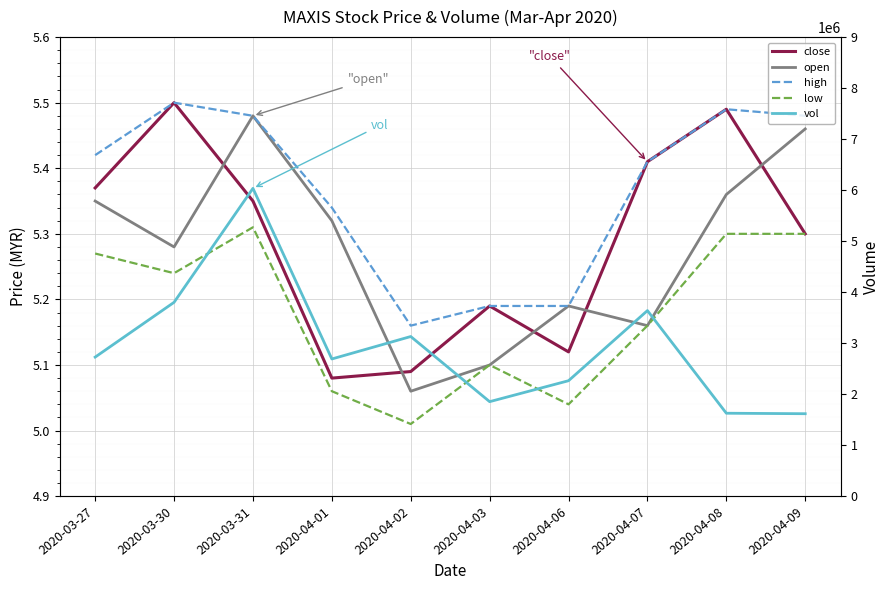

At which category is the sum across all series the highest?

2020-03-31